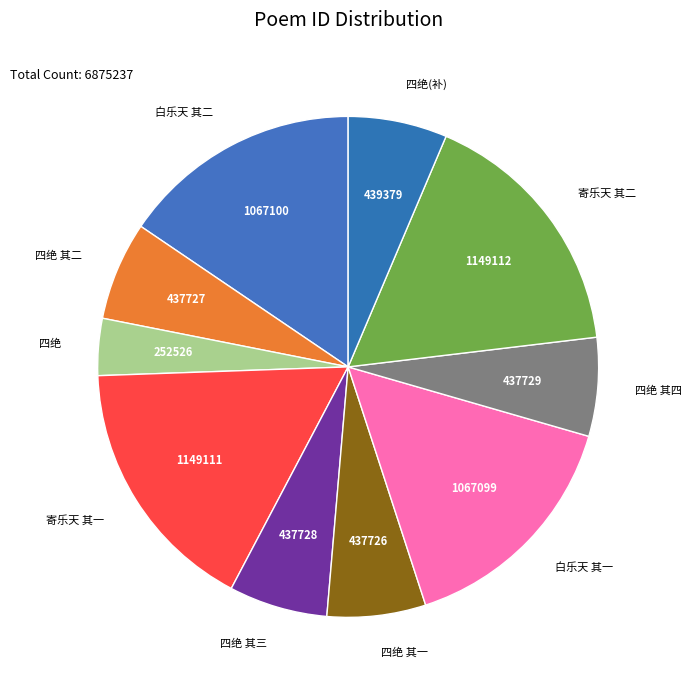

How many segments does this pie chart have?

10